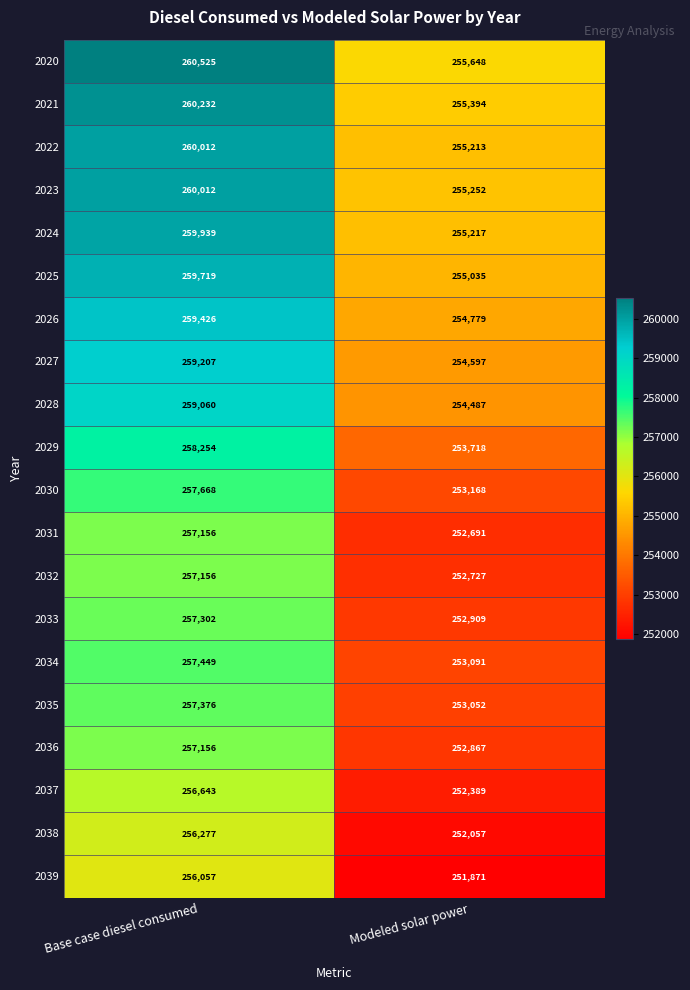

What is the spread (max minus min) of values at Base case diesel consumed?

4468